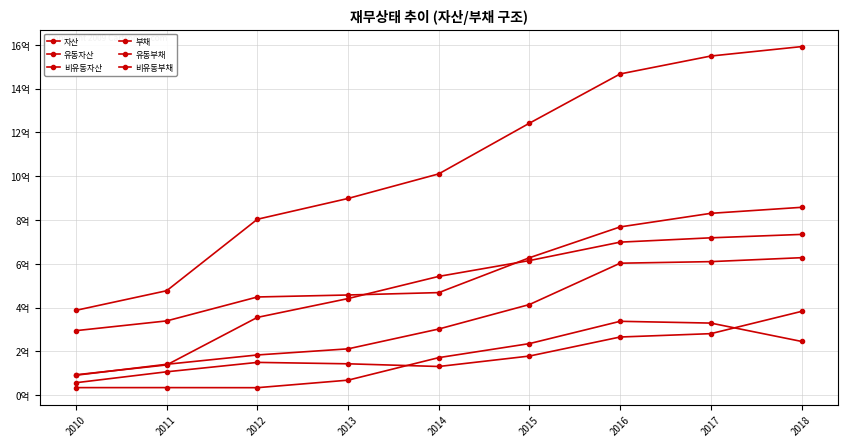

How many interior local valleys does the 유동부채 series have?

1